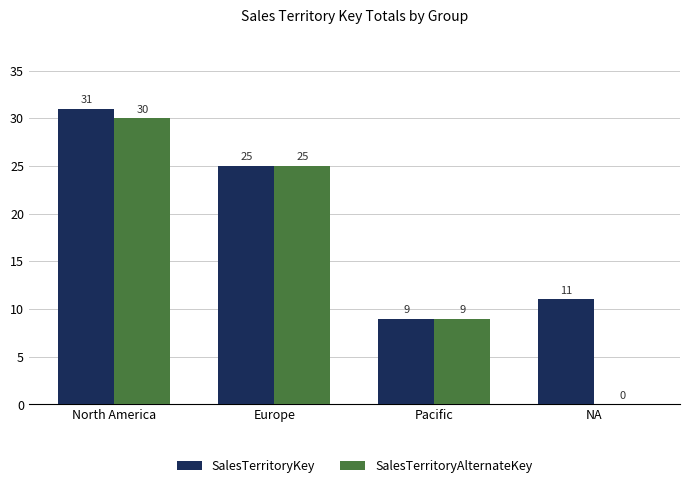

How many groups of bars are there?

4